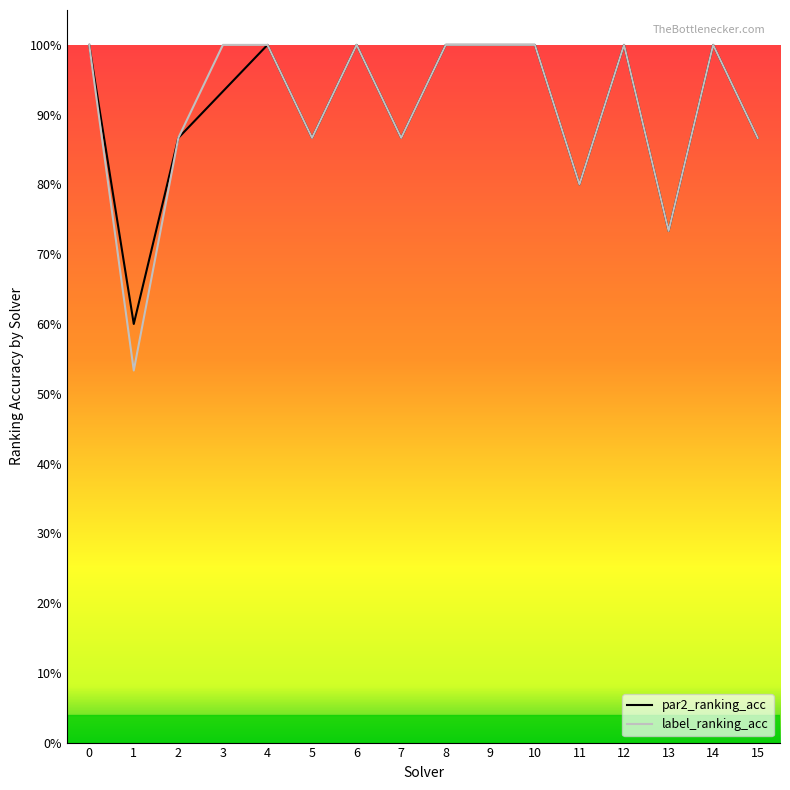

What is the difference between the maximum and minimum values in the label_ranking_acc series?

0.5